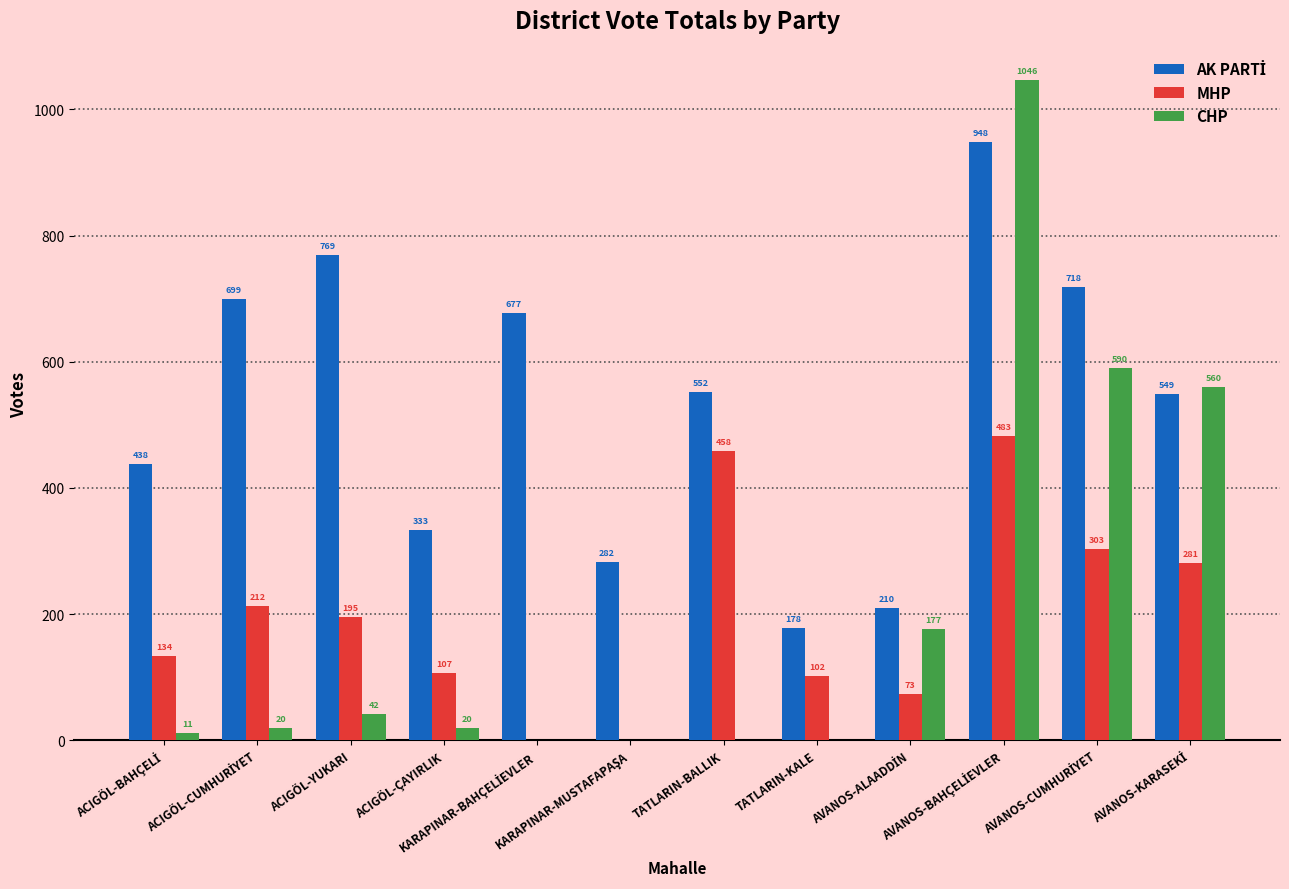

What is the sum of all CHP values?

2466